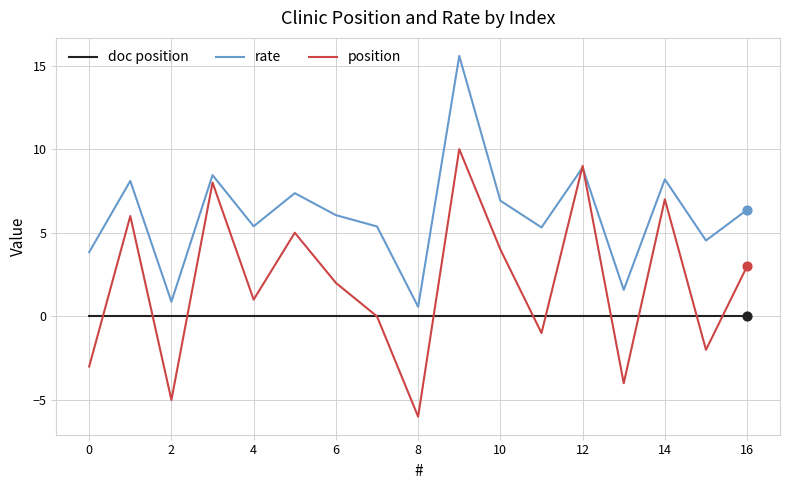

Rank the series by their average value, from highest to lowest.

rate, position, doc position